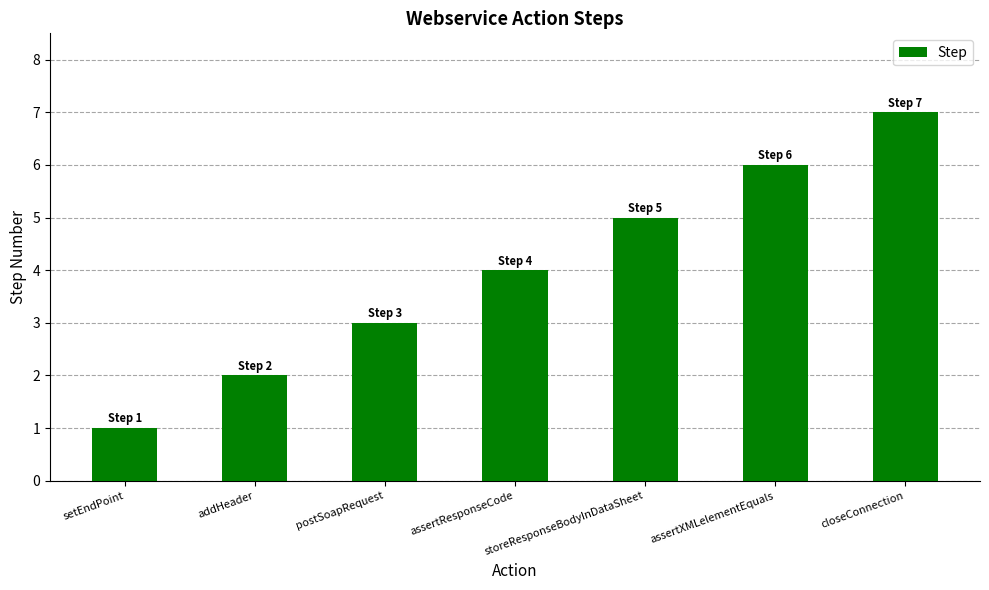

Reading left to right, transcribe all the data shown in this chart.

1	2	3	4	5	6	7